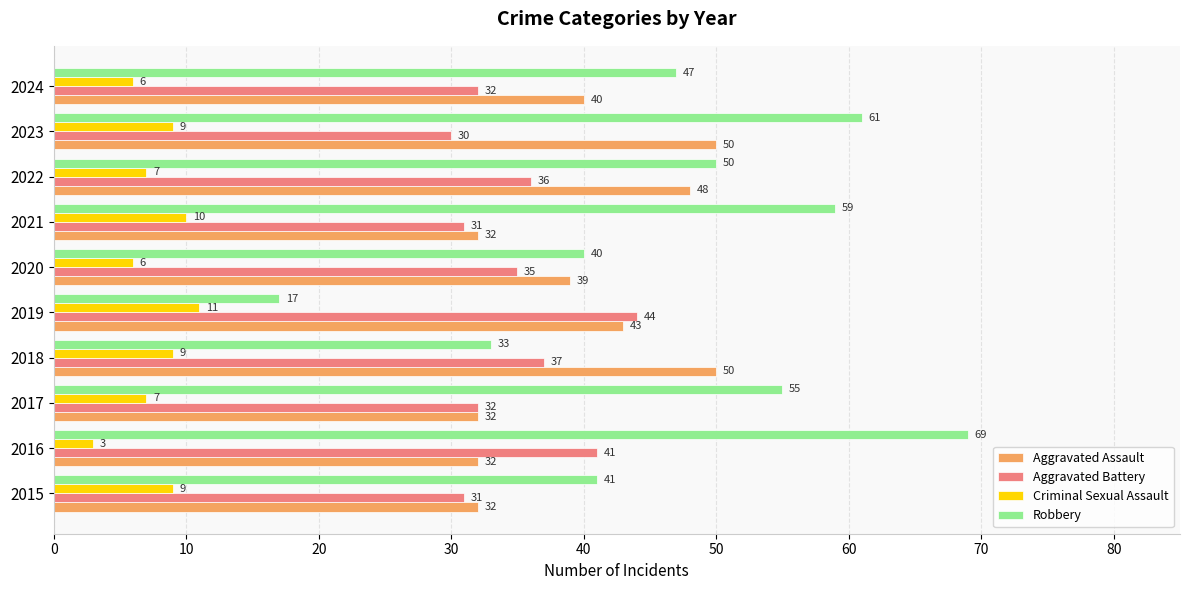

At which category does the chart reach its peak across all series?

2016